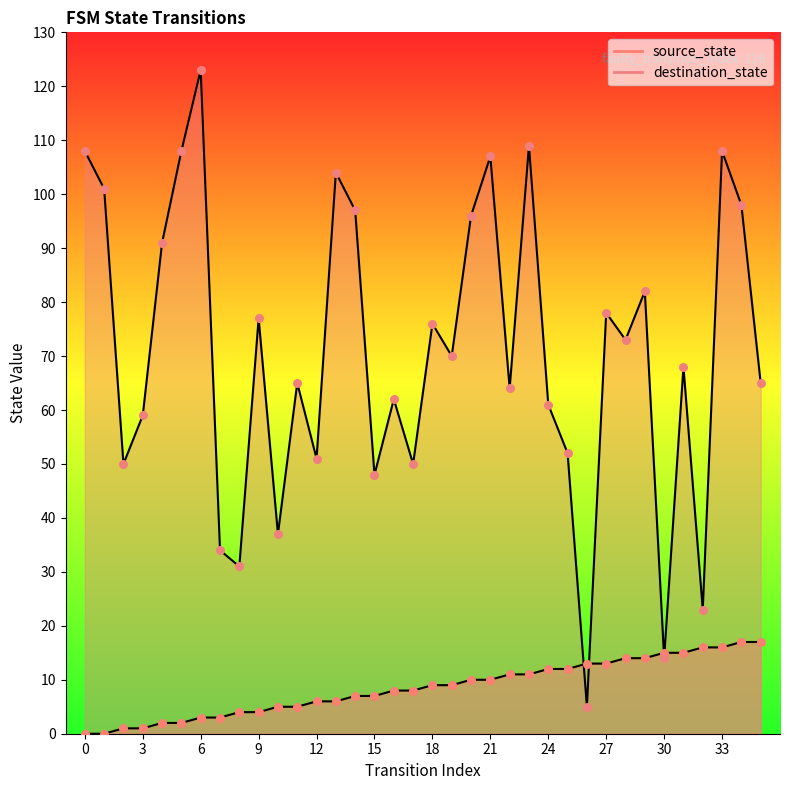

Which series contains the highest Y value?

destination_state